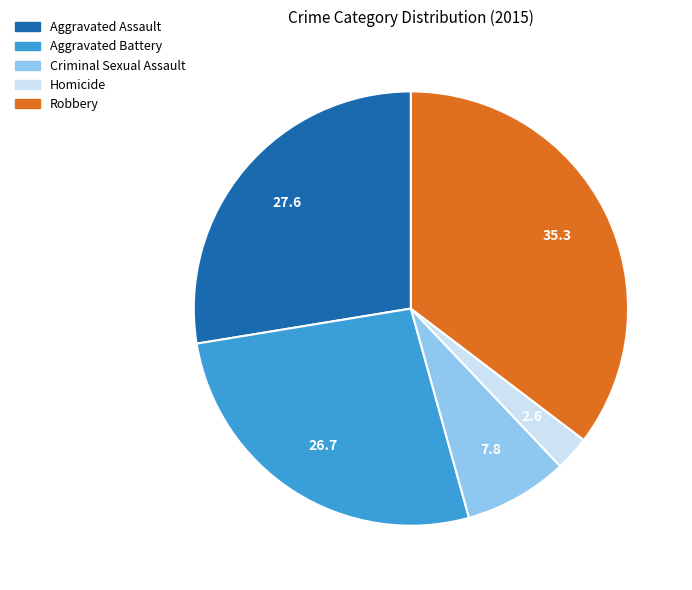

How many segments does this pie chart have?

5